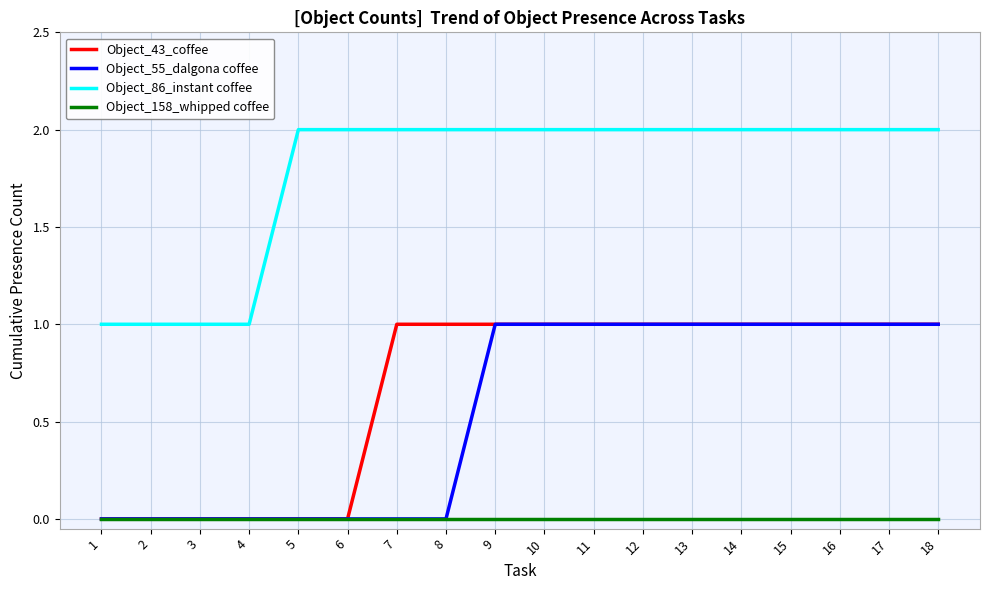

What are all the series names shown in the legend?

Object_43_coffee, Object_55_dalgona coffee, Object_86_instant coffee, Object_158_whipped coffee